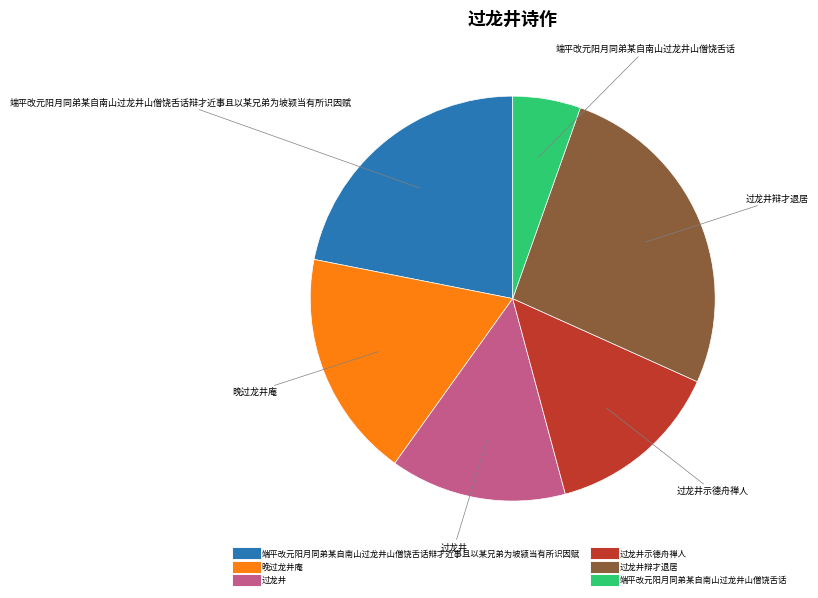

Is there any slice that represents more than half of the pie?

No